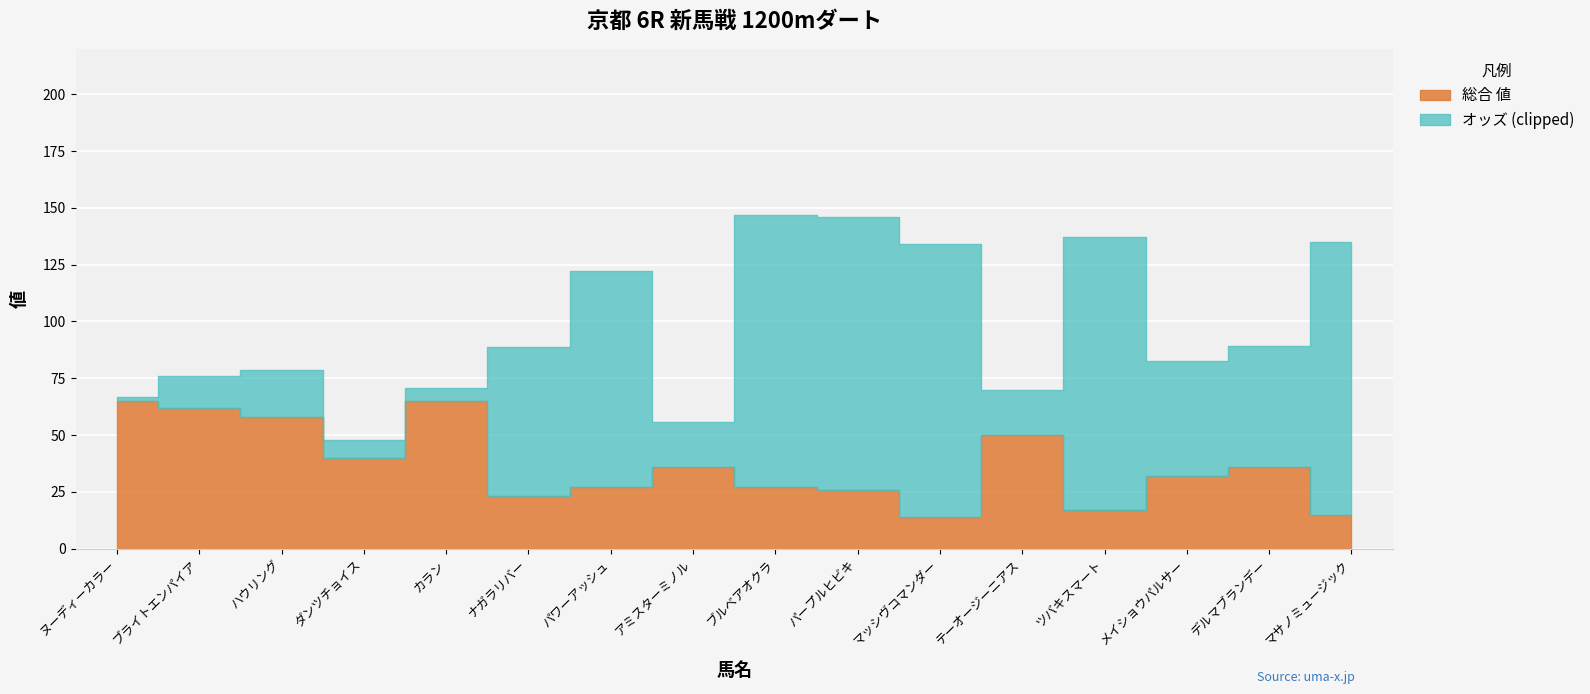

Count the number of data series in this chart.

2